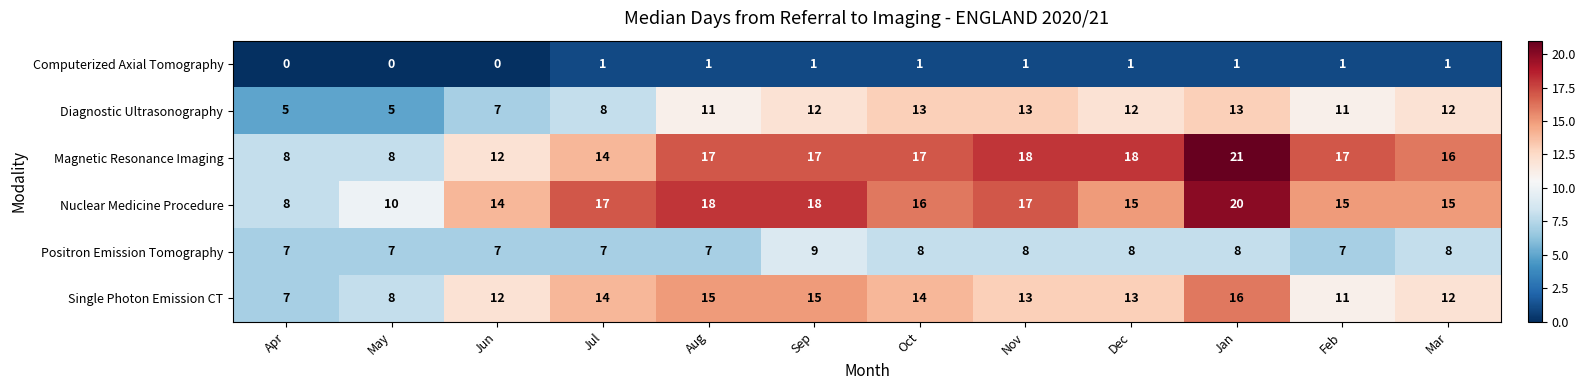

At which category is the sum across all series the highest?

Jan